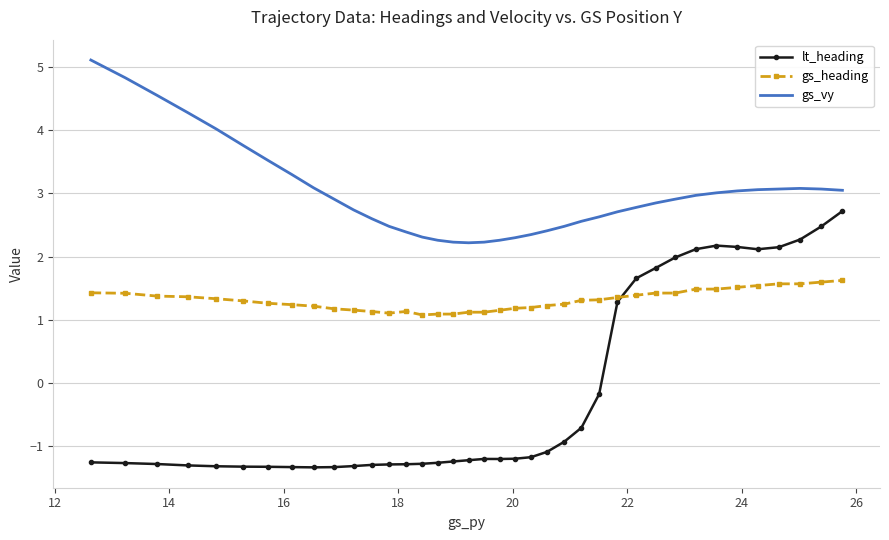

True or false: gs_vy and gs_heading cross at least once.

False